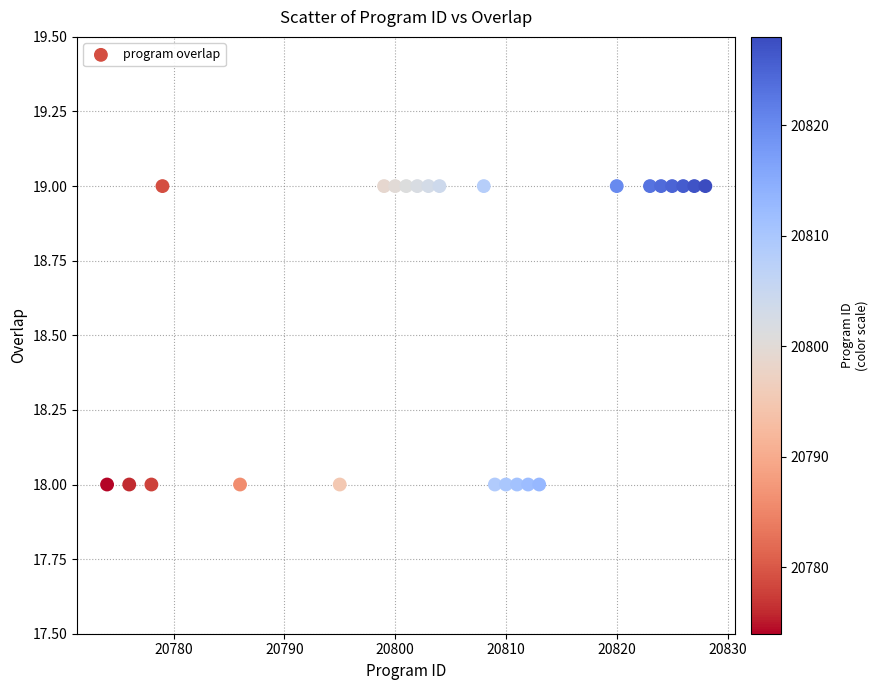

What is the range of X values (max minus min)?

54